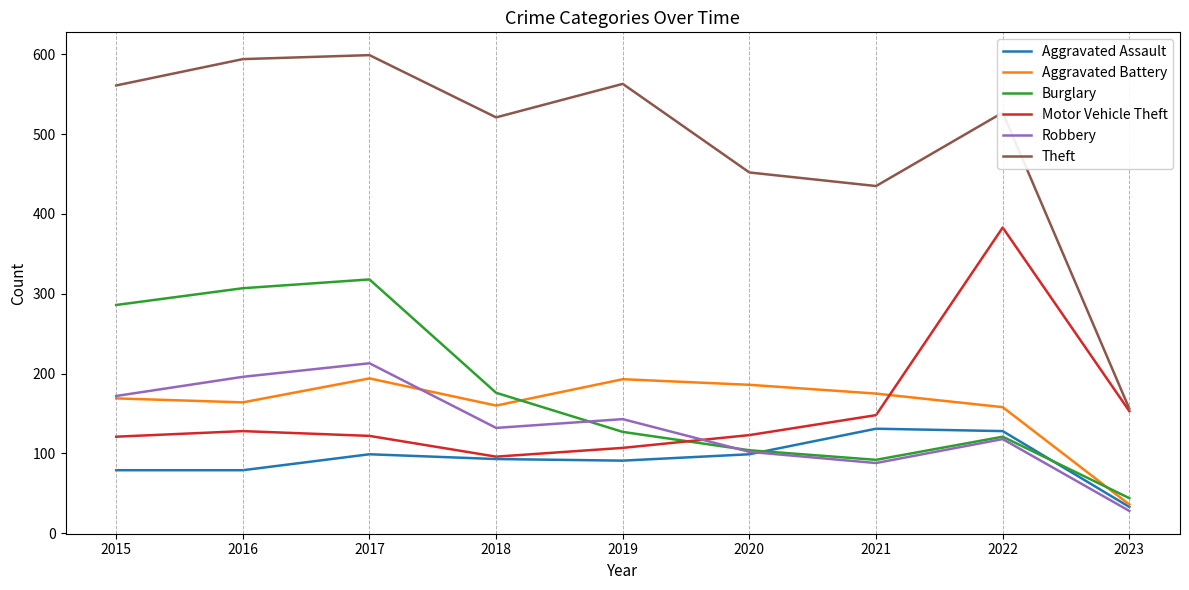

The value of Theft at 2019 is 563. True or false?

True